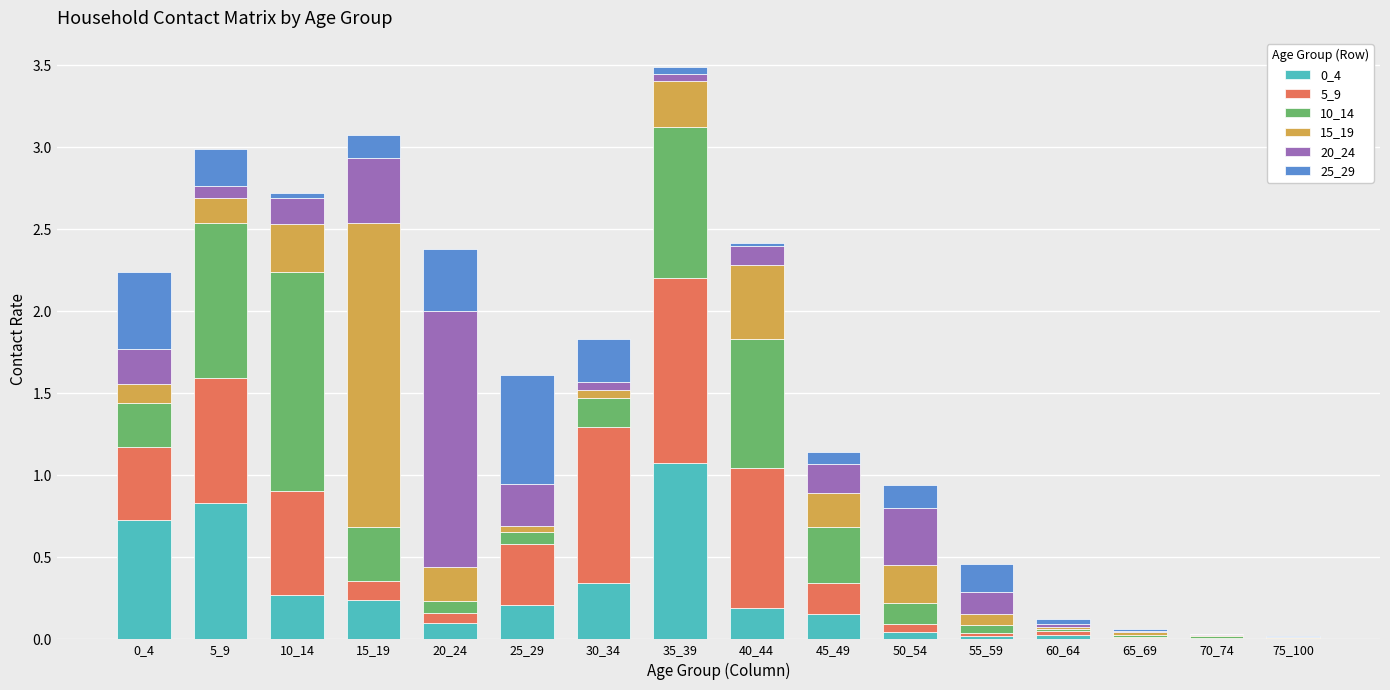

At which label does 0_4 reach its peak?

35_39